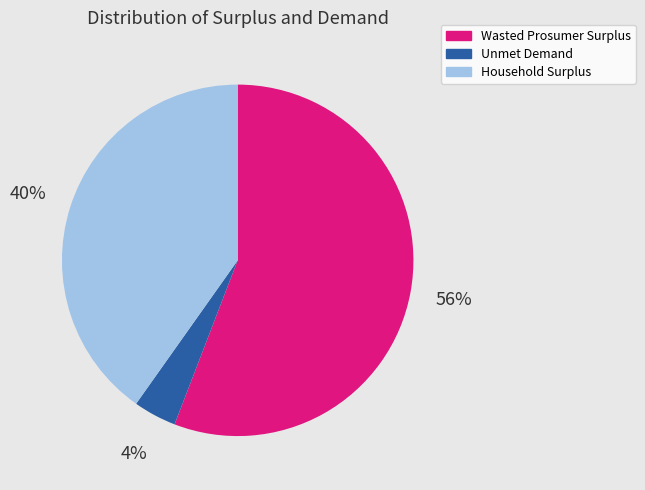

Combined, do Household Surplus and Wasted Prosumer Surplus account for over 50%?

Yes